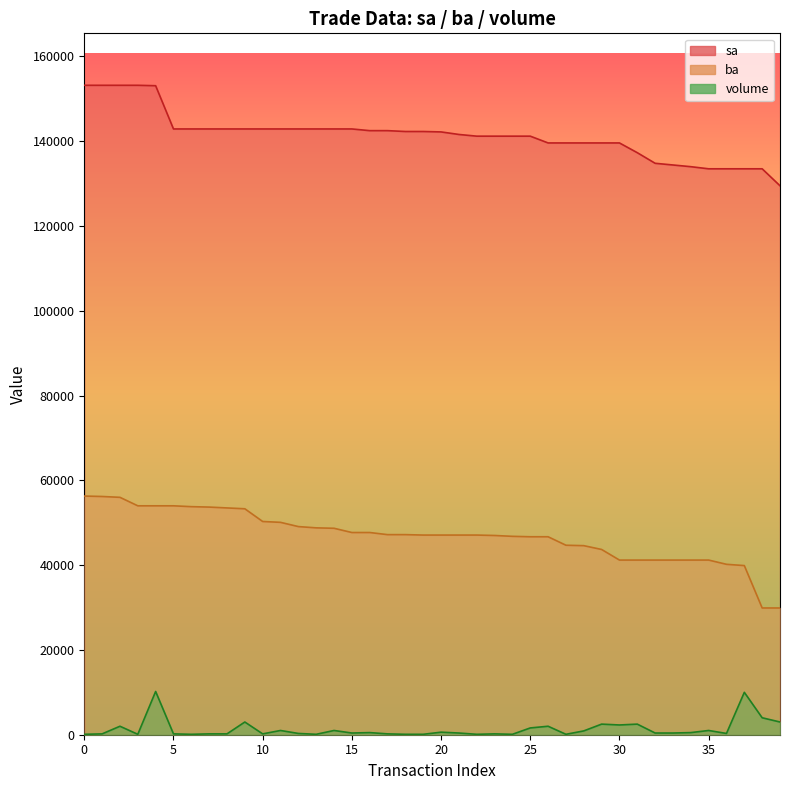

At which category is the sum across all series the highest?

4